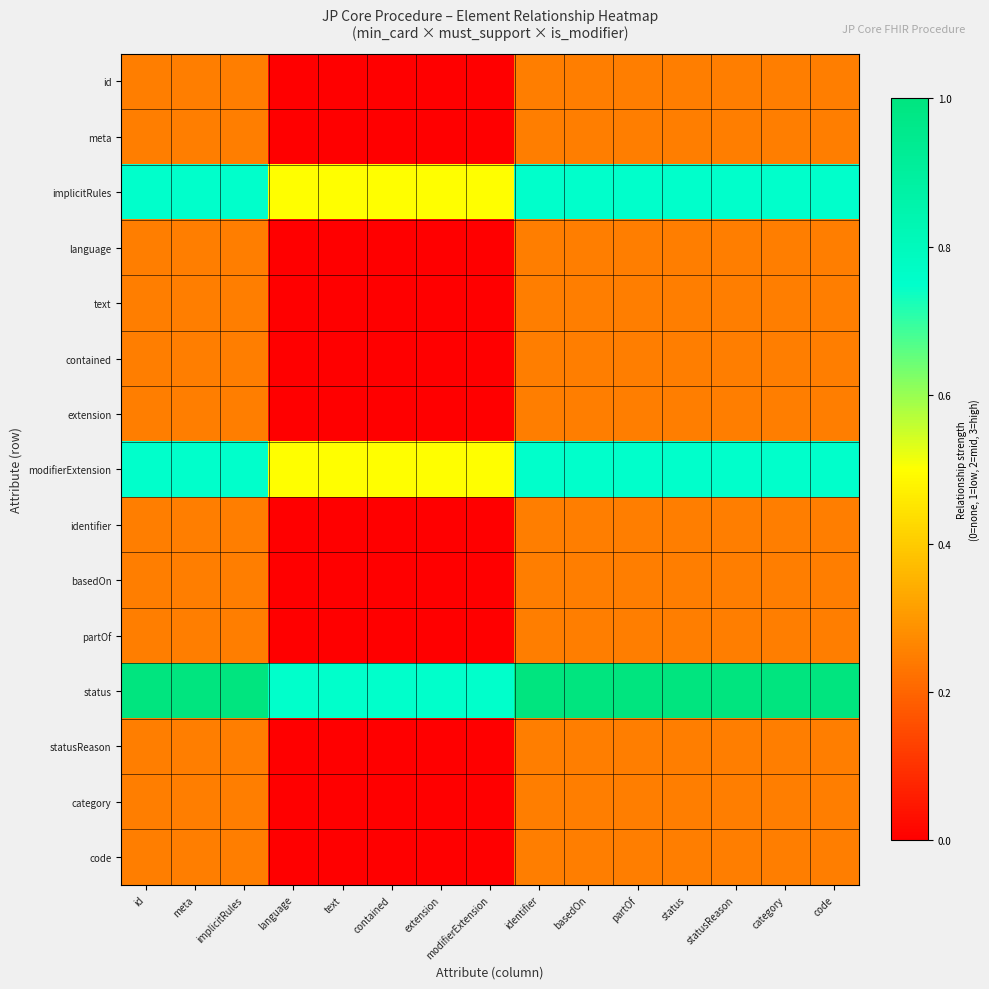

Which series has the largest total across all categories?

status